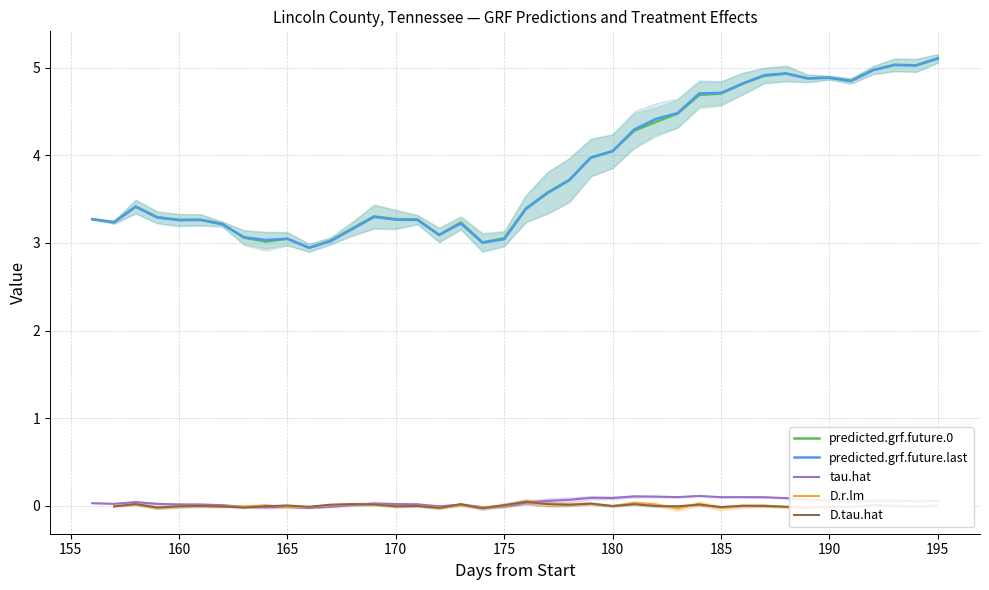

Count the number of data series in this chart.

5